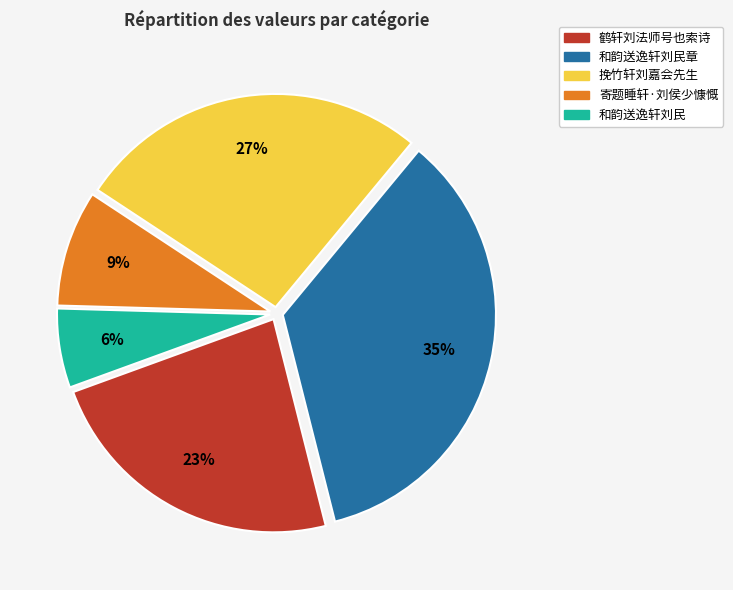

Does 挽竹轩刘嘉会先生 account for over 50% of the chart?

No